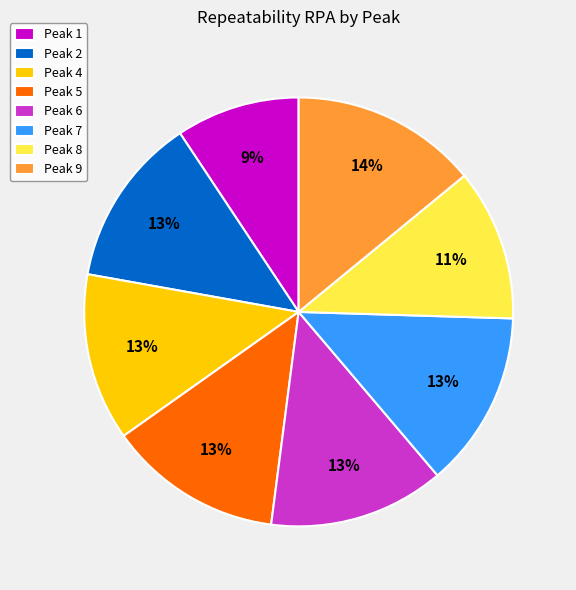

Does any single category account for the majority?

No